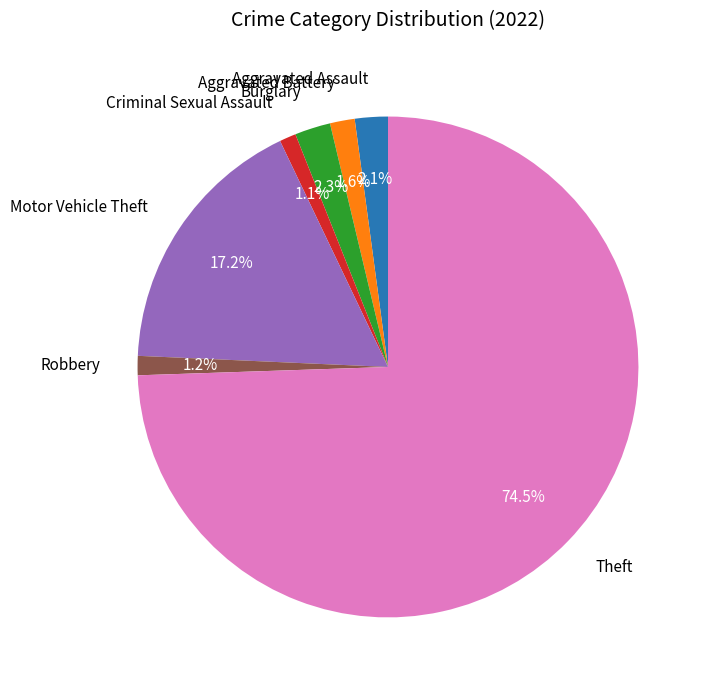

Is there any slice that represents more than half of the pie?

Yes